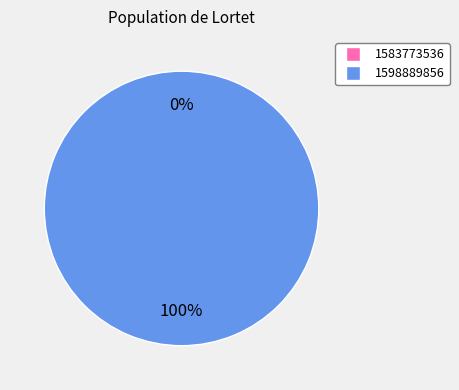

To the nearest percent, what is the average slice percentage?

50%